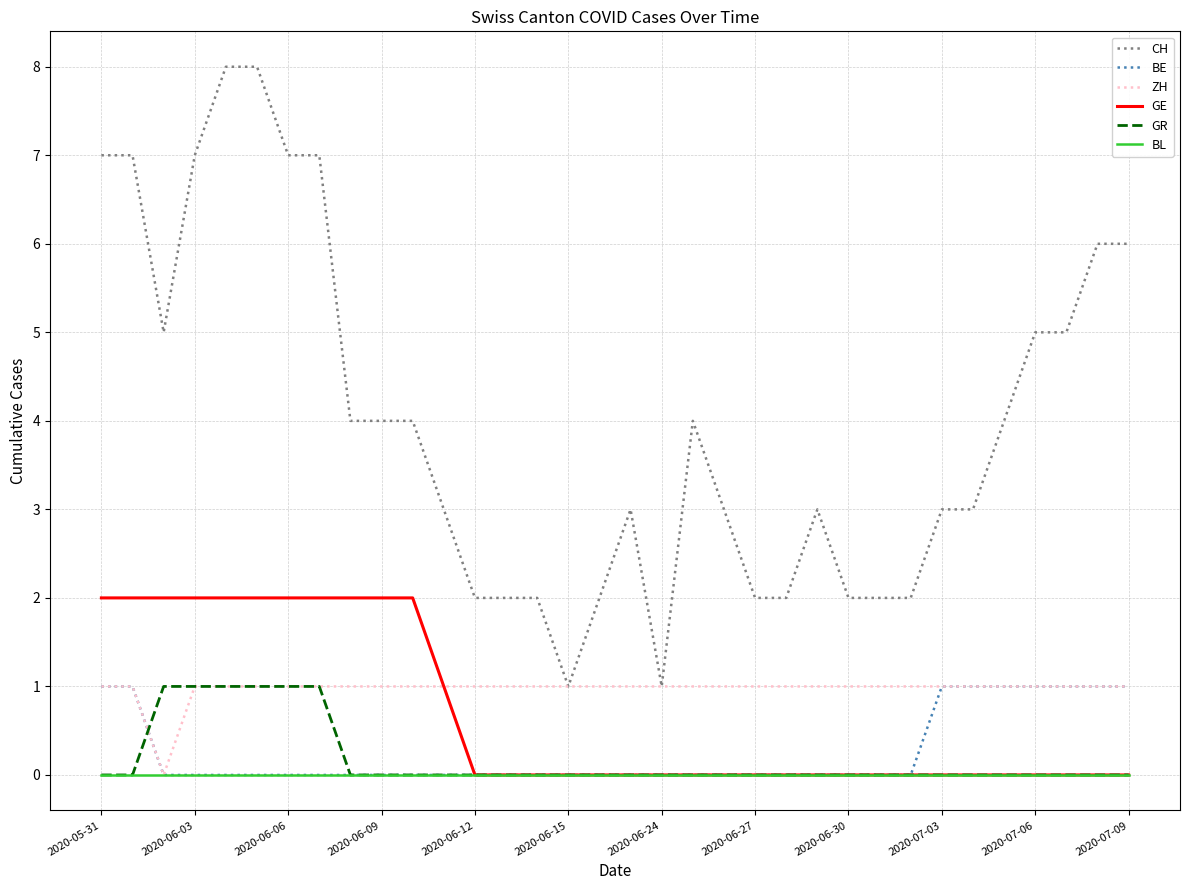

What is the maximum value shown in the chart?

8